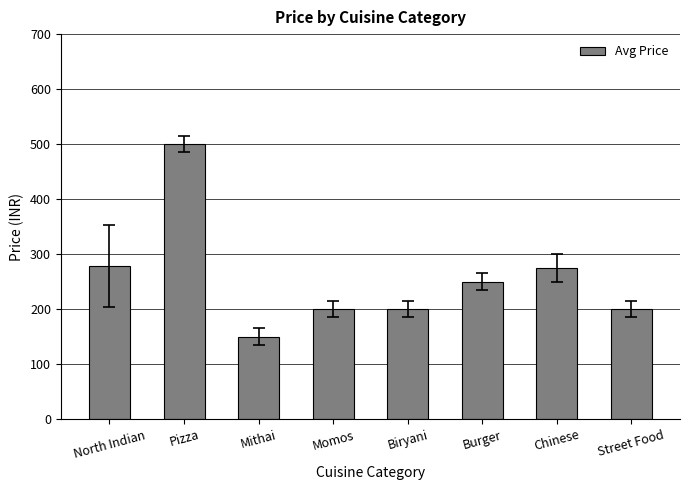

Read the value at Street Food.

200.0